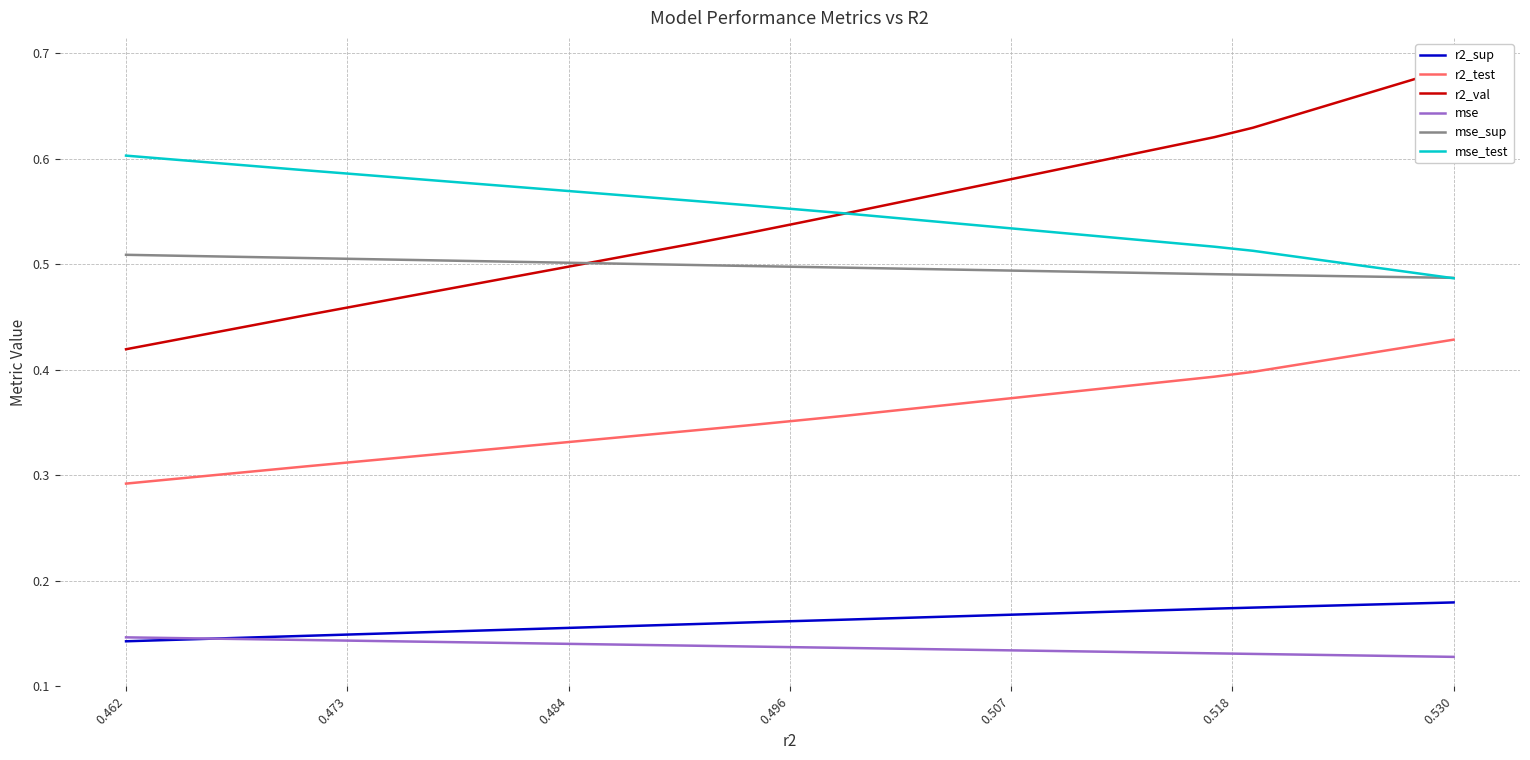

Does the chart display data point markers on the line(s)?

No